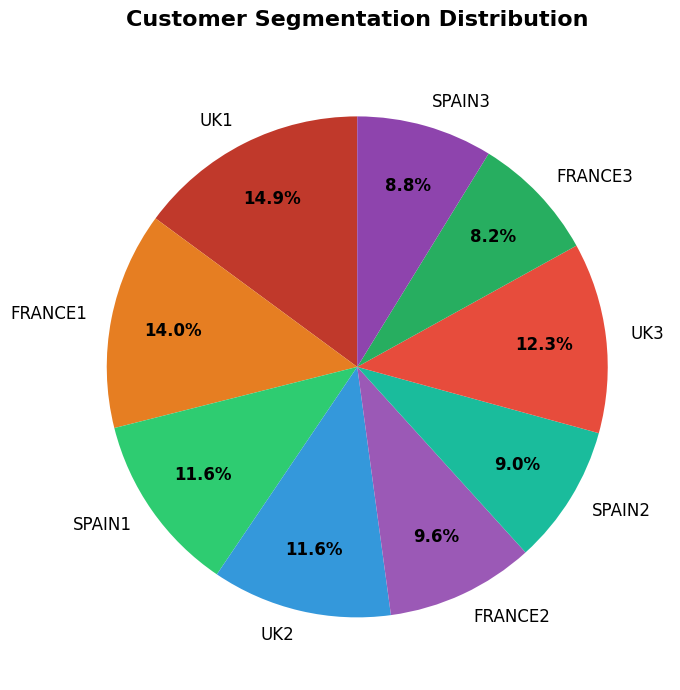

Does any single category account for the majority?

No